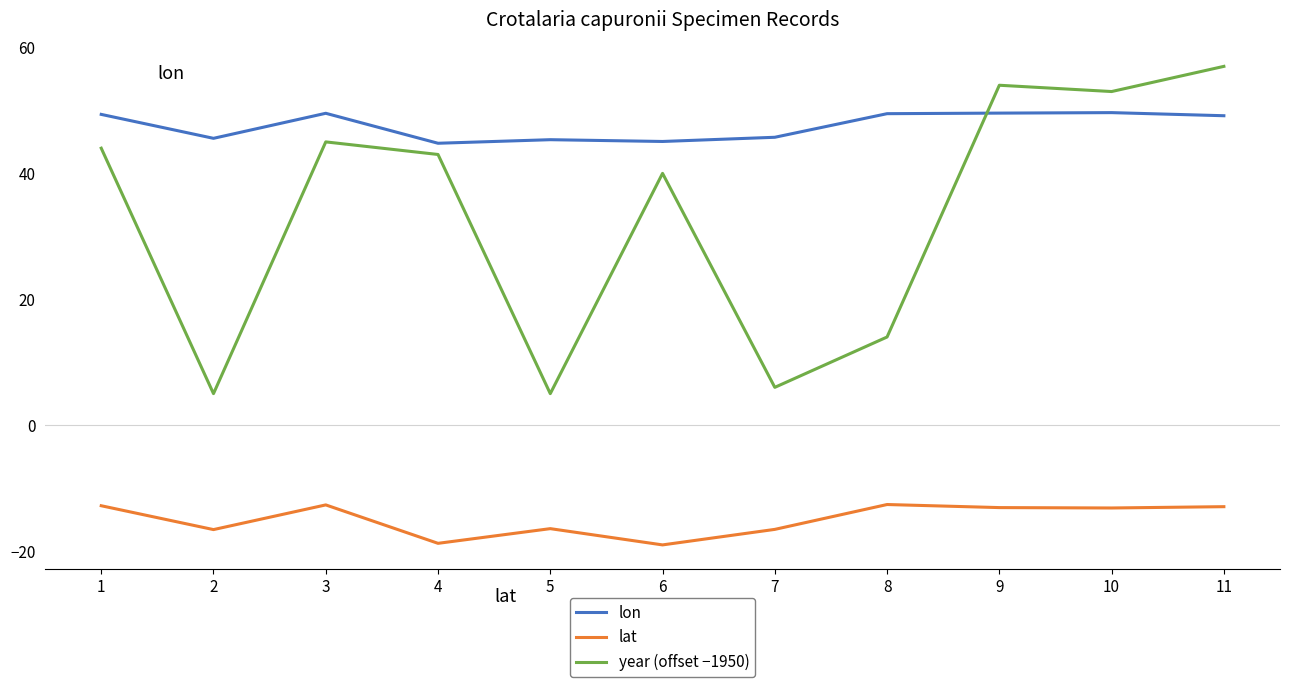

What is the approximate value of lon at 11?

49.2